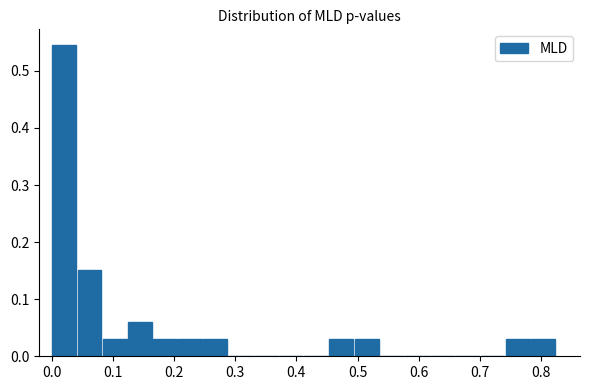

What is the height of the bar covering 0.49 to 0.54 on the x-axis? Neither the bar edges nor the heights are printed on the chart, so give them approximately, as read against the axes.

0.03